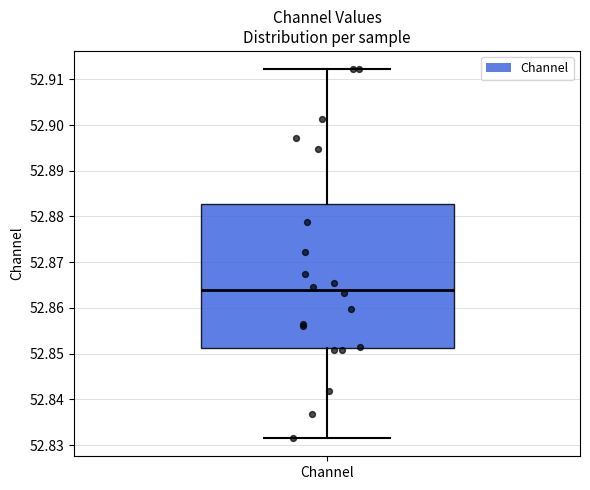

Where does the median line of the box for Channel sit on the y-axis? The values are not printed on the chart, so give them approximately, as read against the axis.

52.864